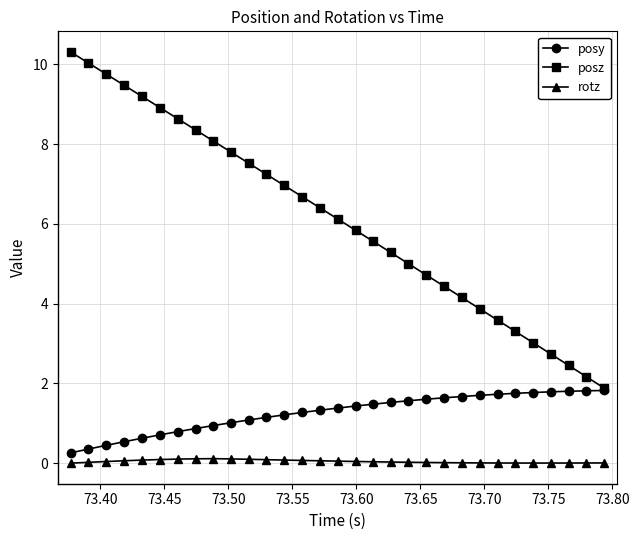

What is the value of the posz point at the 16th from the left?

6.1